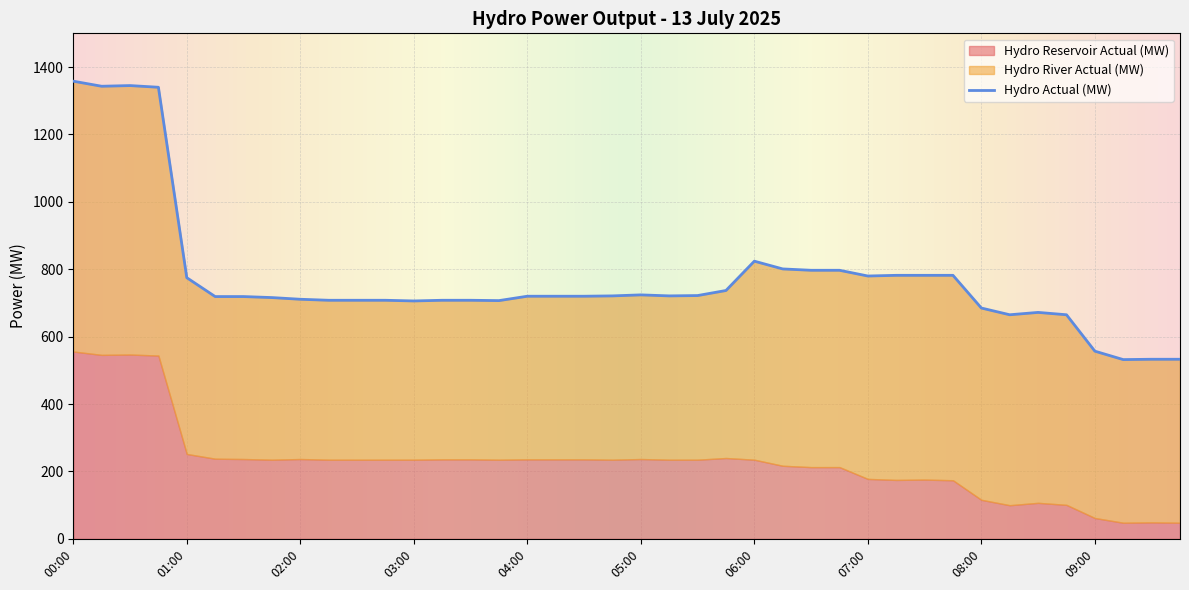

Reading left to right, what are all the values shown in this chart?

Hydro Reservoir Actual (MW): 00:00=556	00:15=546	00:30=547	00:45=544	01:00=252	01:15=238	01:30=237	01:45=235	02:00=237	02:15=235	02:30=235	02:45=235	03:00=235	03:15=236	03:30=236	03:45=235	04:00=236	04:15=236	04:30=236	04:45=235	05:00=237	05:15=235	05:30=235	05:45=240	06:00=235	06:15=217	06:30=213	06:45=213	07:00=178	07:15=175	07:30=176	07:45=174	08:00=116	08:15=100	08:30=107	08:45=101	09:00=62	09:15=48	09:30=49	09:45=48
Hydro River Actual (MW): 00:00=802	00:15=797	00:30=798	00:45=796	01:00=523	01:15=481	01:30=482	01:45=481	02:00=474	02:15=473	02:30=473	02:45=473	03:00=471	03:15=472	03:30=472	03:45=472	04:00=484	04:15=484	04:30=484	04:45=486	05:00=487	05:15=486	05:30=487	05:45=497	06:00=589	06:15=584	06:30=584	06:45=584	07:00=602	07:15=607	07:30=606	07:45=608	08:00=569	08:15=565	08:30=565	08:45=564	09:00=495	09:15=484	09:30=484	09:45=485
Hydro Actual (MW): 00:00=1358	00:15=1343	00:30=1345	00:45=1340	01:00=775	01:15=719	01:30=719	01:45=716	02:00=711	02:15=708	02:30=708	02:45=708	03:00=706	03:15=708	03:30=708	03:45=707	04:00=720	04:15=720	04:30=720	04:45=721	05:00=724	05:15=721	05:30=722	05:45=737	06:00=824	06:15=801	06:30=797	06:45=797	07:00=780	07:15=782	07:30=782	07:45=782	08:00=685	08:15=665	08:30=672	08:45=665	09:00=557	09:15=532	09:30=533	09:45=533